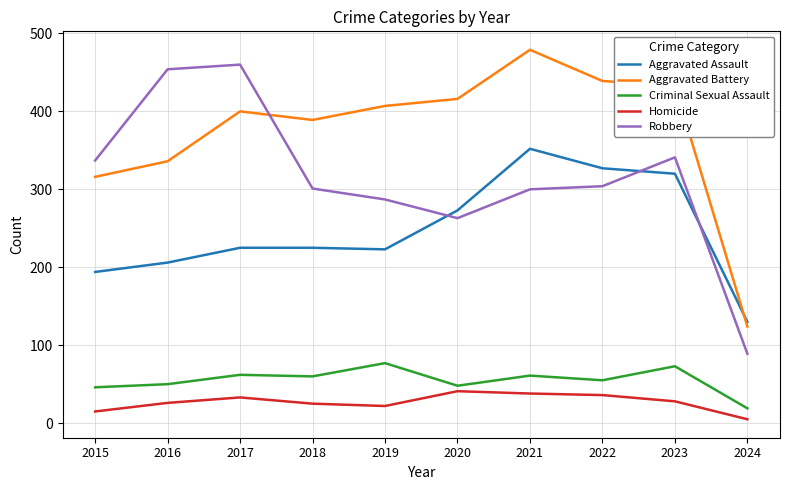

True or false: Robbery and Aggravated Assault intersect in this chart.

True